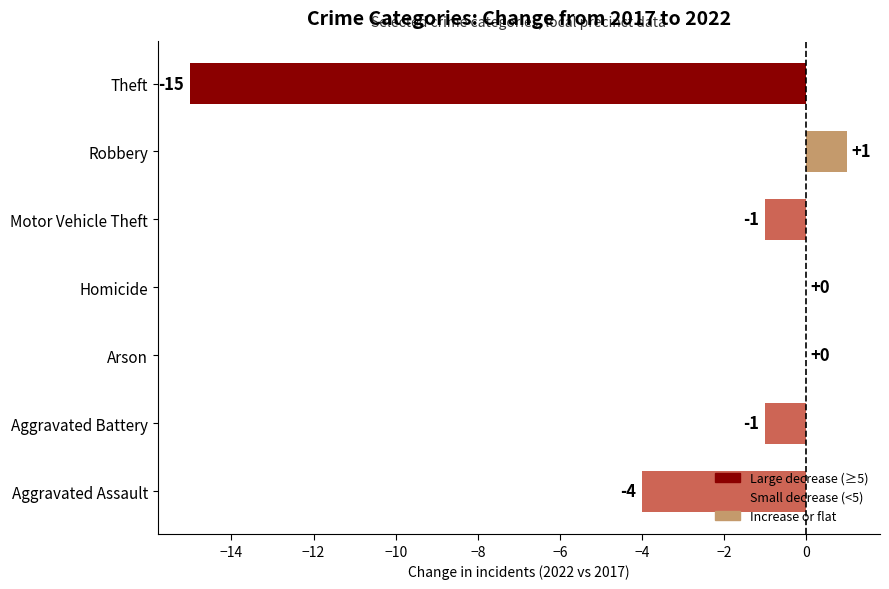

The value at Robbery is 1. True or false?

True